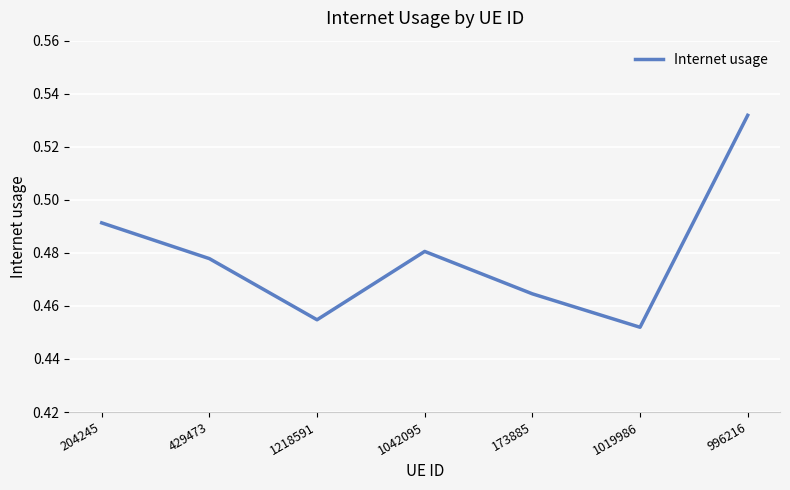

Rank the categories by value from lowest to highest.

1019986, 1218591, 173885, 429473, 1042095, 204245, 996216